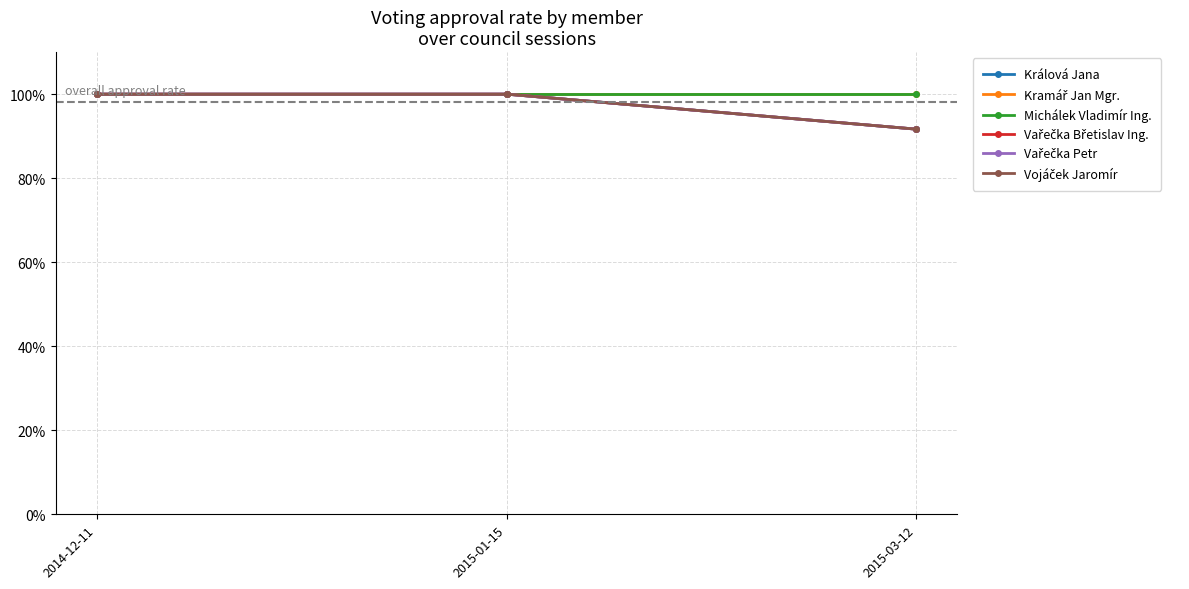

Reading left to right, extract all data points from this chart.

Králová Jana: 2014-12-11=1.0	2015-01-15=1.0	2015-03-12=0.9
Kramář Jan Mgr.: 2014-12-11=1.0	2015-01-15=1.0	2015-03-12=1.0
Michálek Vladimír Ing.: 2014-12-11=1.0	2015-01-15=1.0	2015-03-12=1.0
Vařečka Břetislav Ing.: 2014-12-11=1.0	2015-01-15=1.0	2015-03-12=0.9
Vařečka Petr: 2014-12-11=1.0	2015-01-15=1.0	2015-03-12=0.9
Vojáček Jaromír: 2014-12-11=1.0	2015-01-15=1.0	2015-03-12=0.9